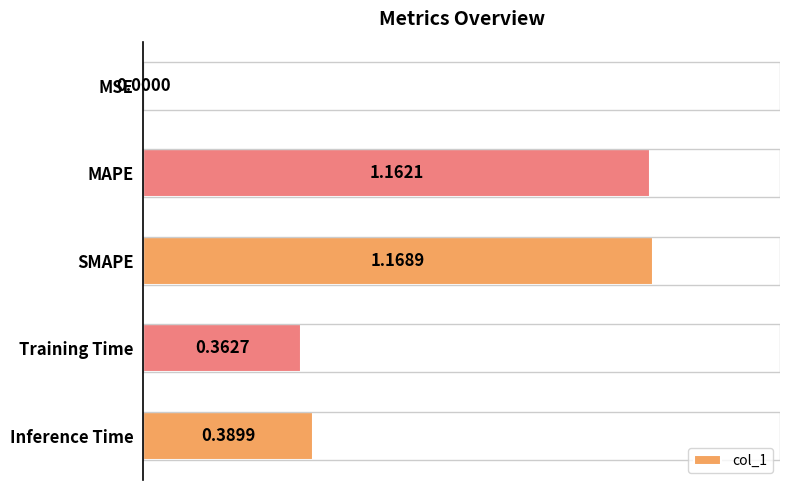

Which category has the highest value across all series?

SMAPE